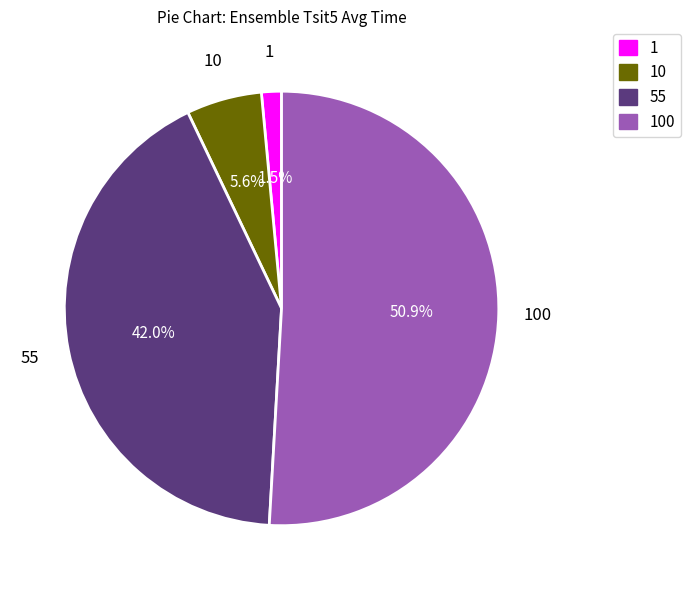

Do 55 and 100 together represent more than half of the pie?

Yes